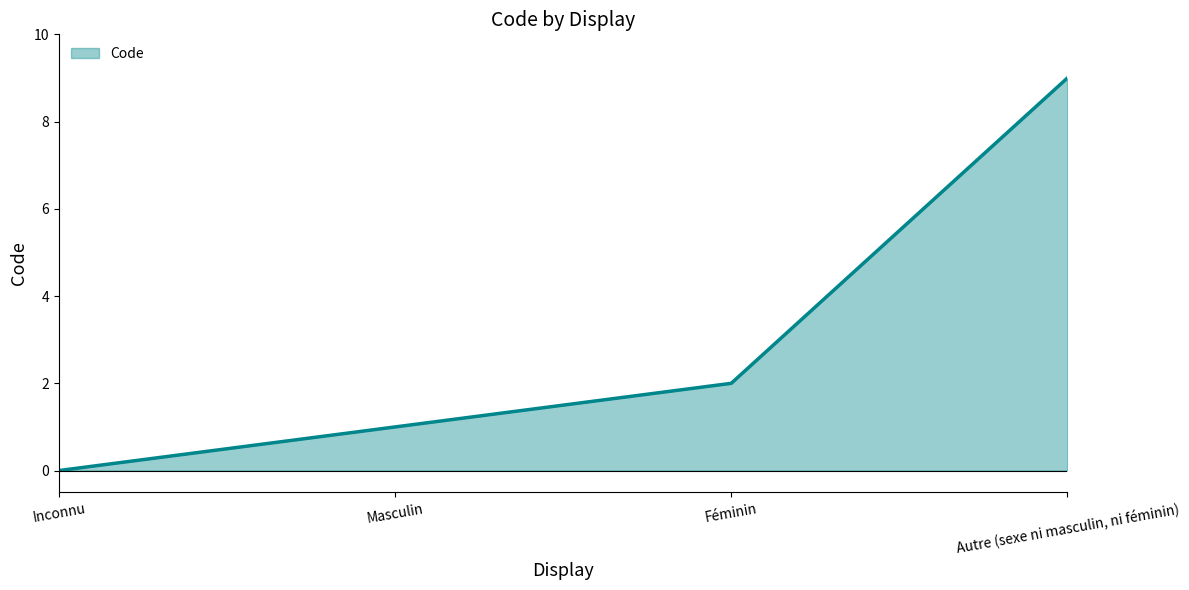

Reading left to right, what are all the values shown in this chart?

0	1	2	9